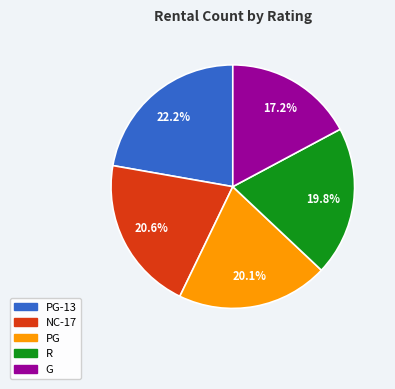

Is there a majority slice in this chart?

No